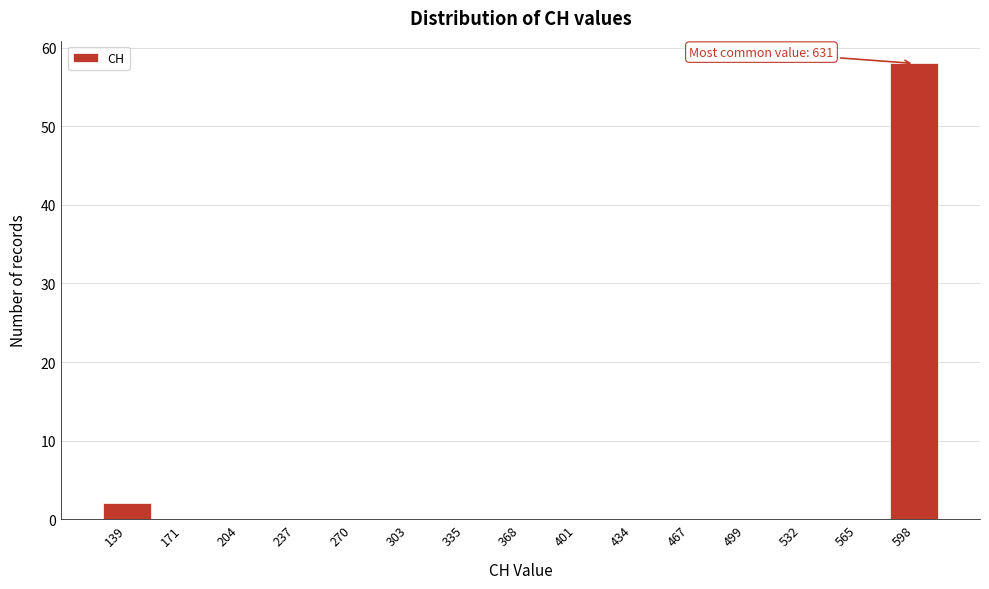

Reading left to right, list all the values displayed in this chart.

139=2	171=0	204=0	237=0	270=0	303=0	335=0	368=0	401=0	434=0	467=0	499=0	532=0	565=0	598=58